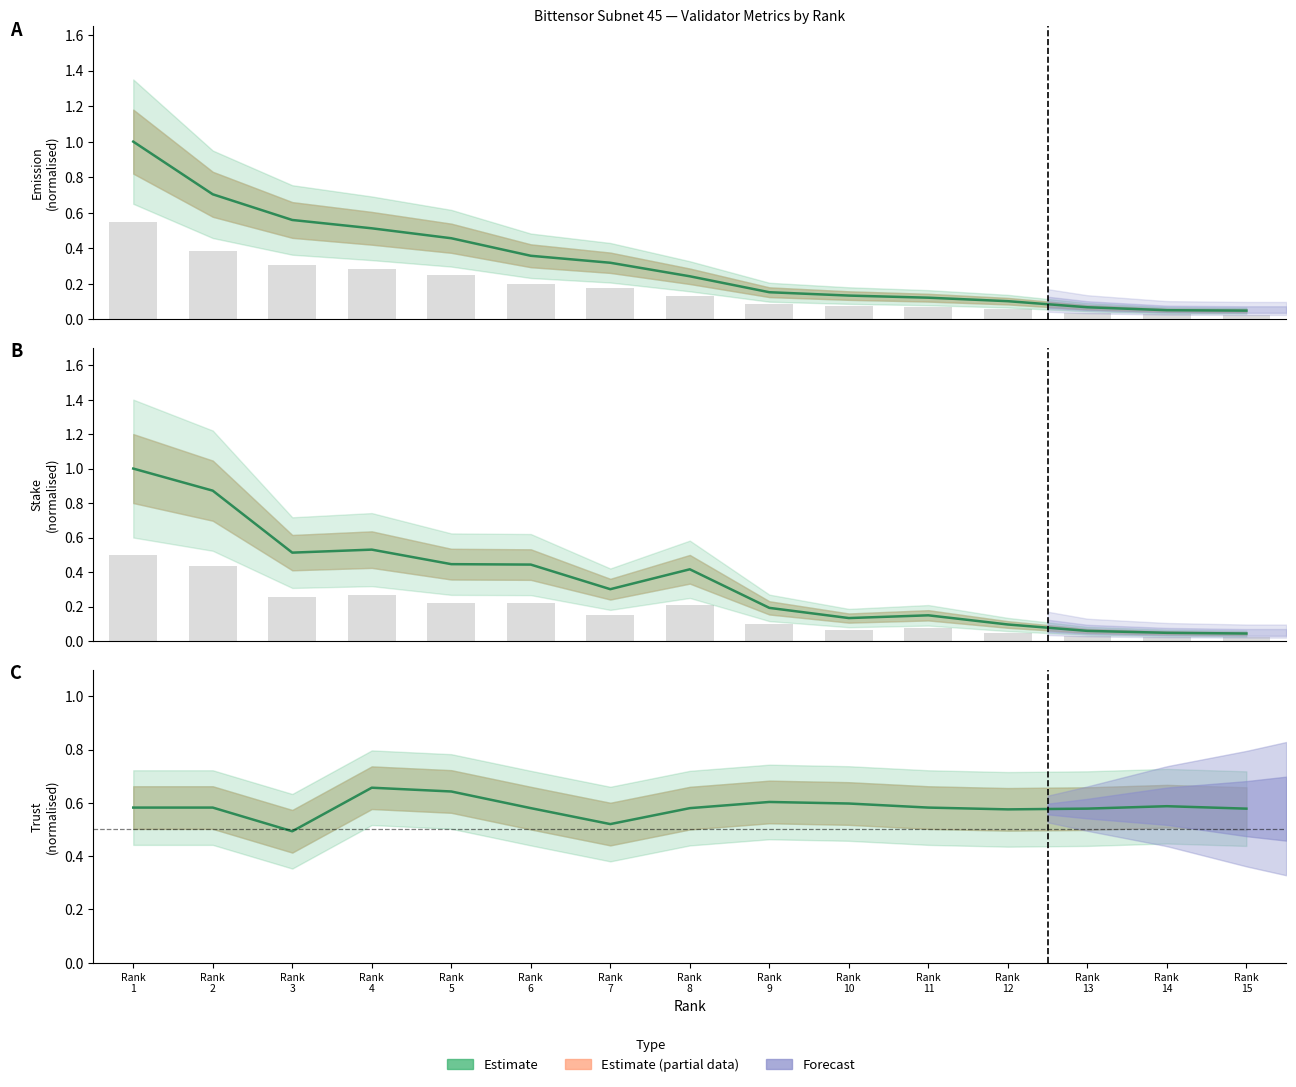

Reading left to right, what are all the values shown in this chart?

Emission (estimate): 1.0	0.7	0.6	0.5	0.5	0.4	0.3	0.2	0.2	0.1	0.1	0.1	0.1	0.1	0.0
Stake (estimate): 1.0	0.9	0.5	0.5	0.4	0.4	0.3	0.4	0.2	0.1	0.1	0.1	0.1	0.0	0.0
Trust (estimate): 0.6	0.6	0.5	0.7	0.6	0.6	0.5	0.6	0.6	0.6	0.6	0.6	0.6	0.6	0.6